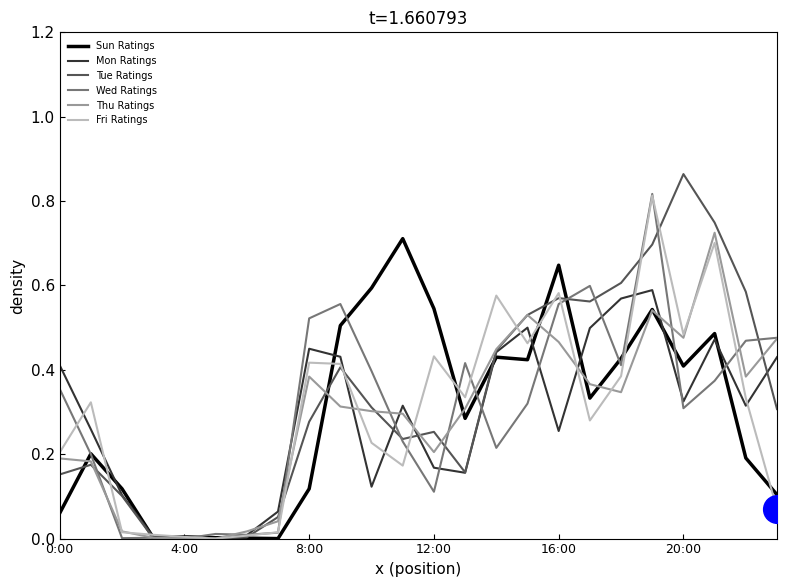

How many lines are shown in the chart?

6